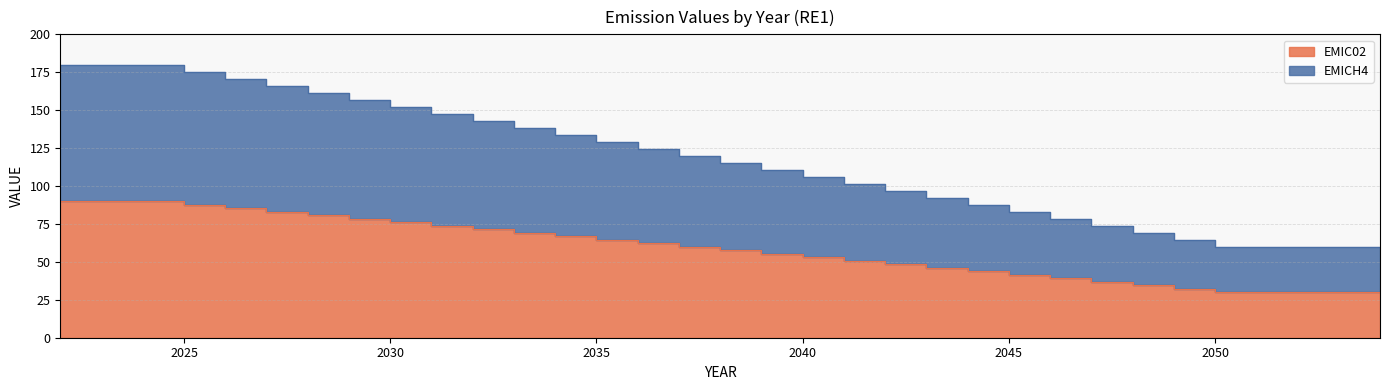

List the series in order of their peak value, highest first.

EMICH4, EMIC02